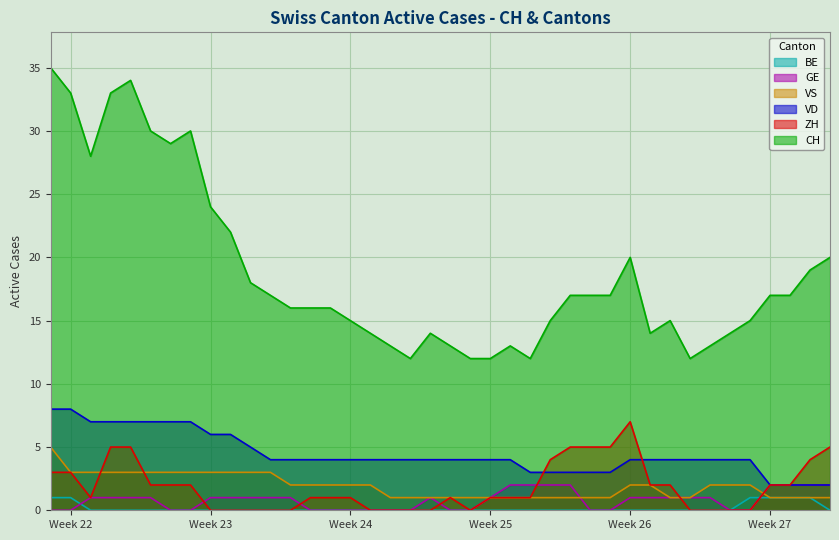

What is the approximate value of CH at 2020-06-11, to the nearest 5?

15